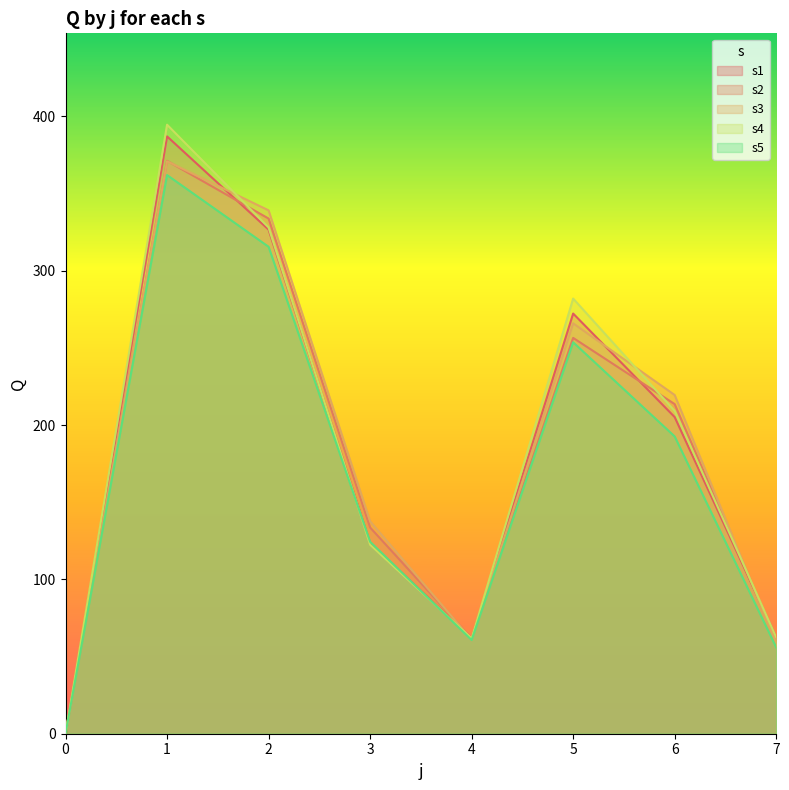

Which category has the highest value in the s4 series?

1